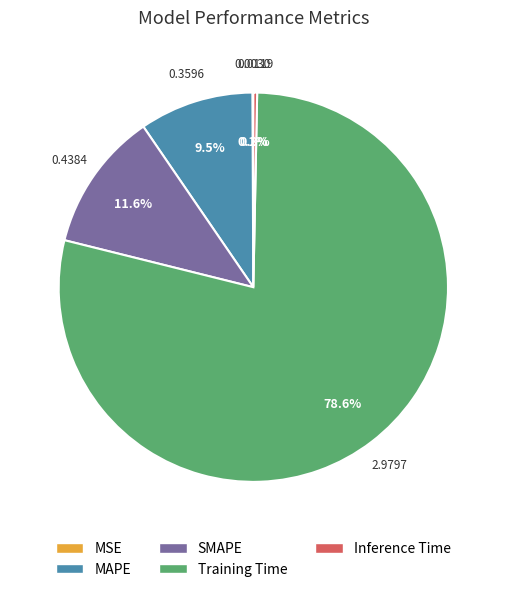

Is it true that MAPE is 4% of the pie?

False